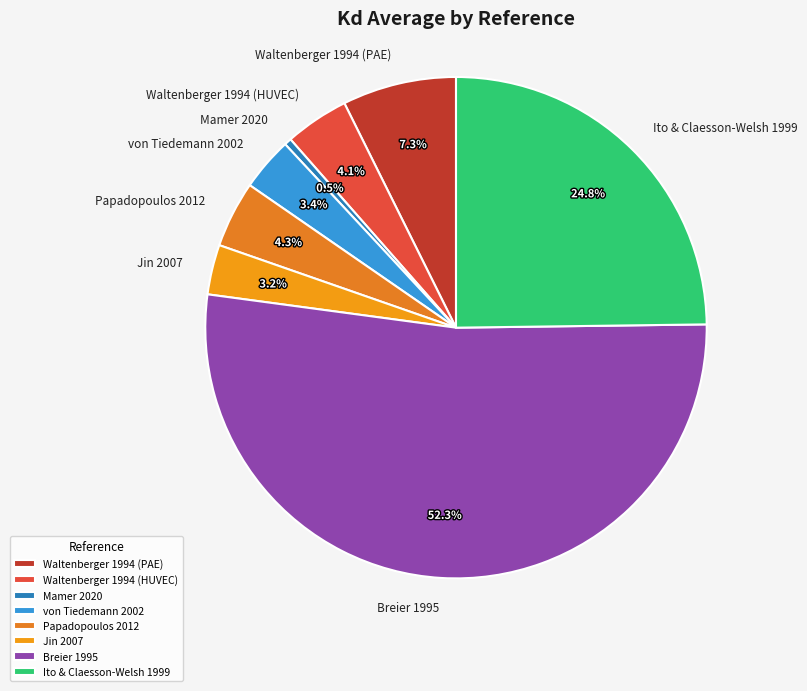

Which category accounts for the majority?

Breier 1995